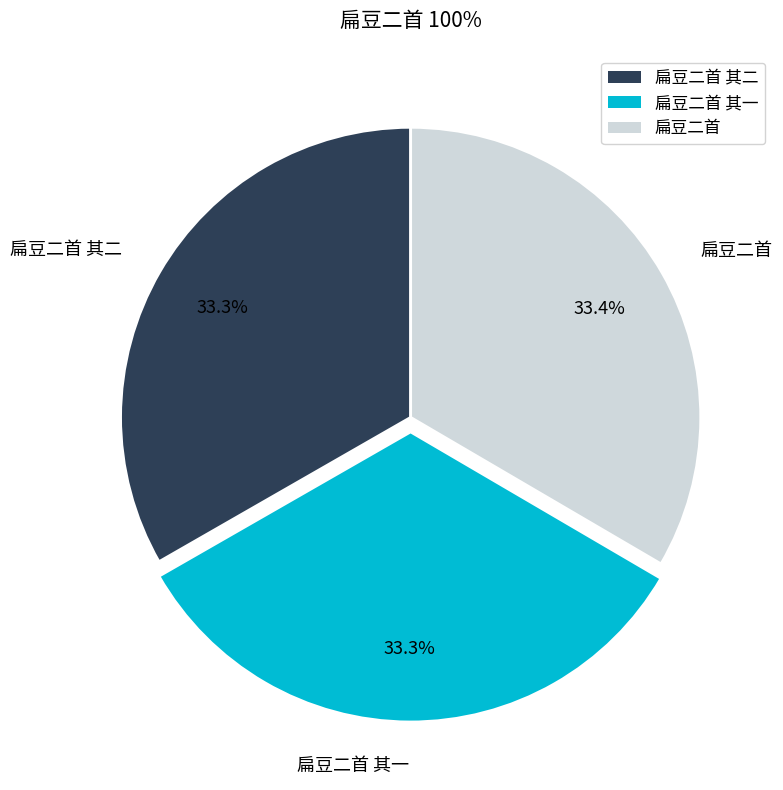

Approximately how many times larger is the value at 扁豆二首 其一 compared to 扁豆二首?

1.0